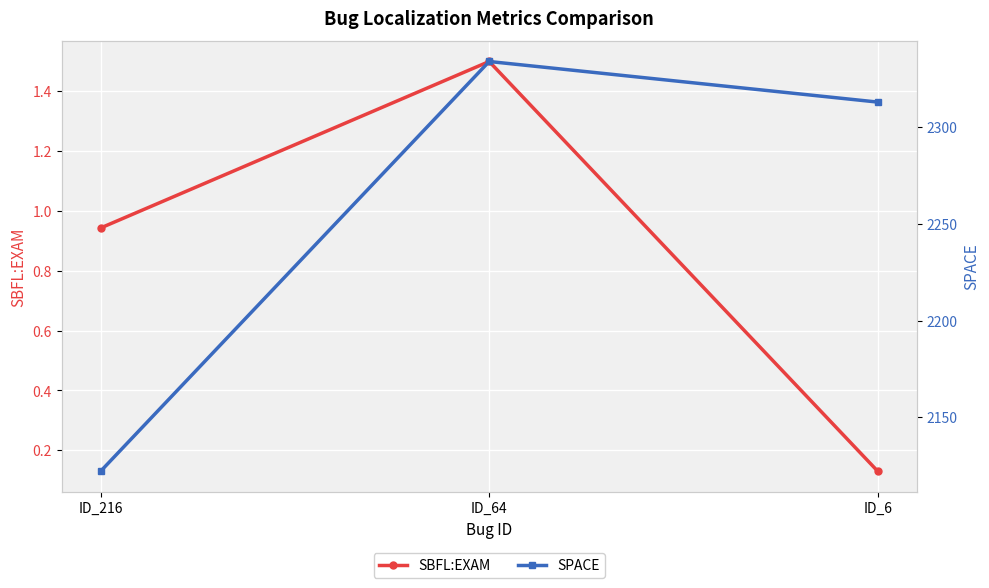

What is the sum of the SBFL:EXAM values at ID_216 and ID_6?

1.1